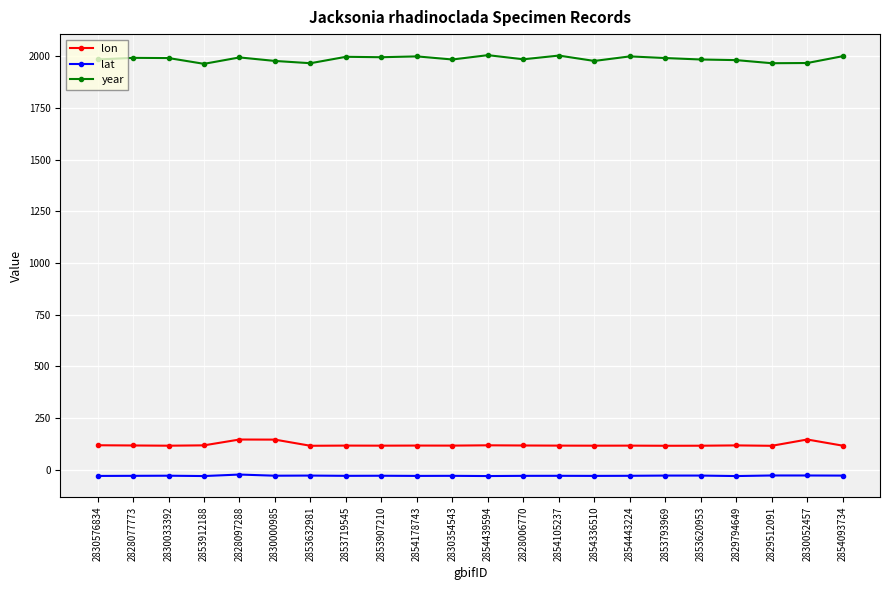

True or false: lon has more than 0 interior local peaks.

True